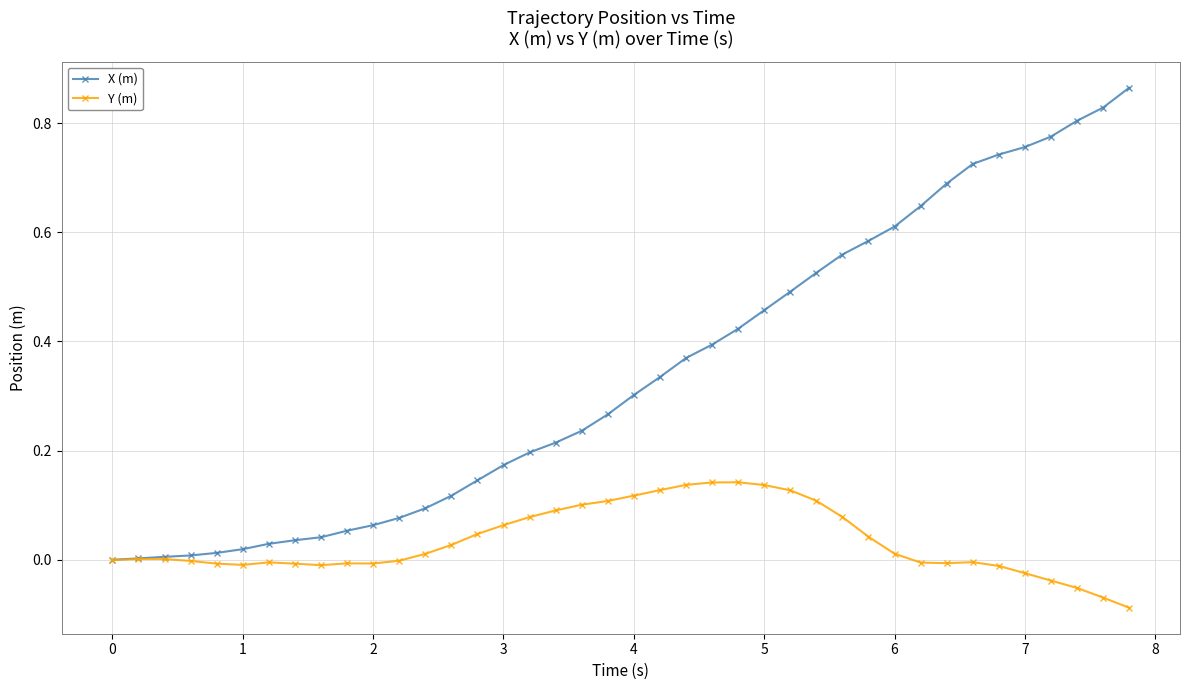

True or false: Y (m) has more than 1 interior local peaks.

True